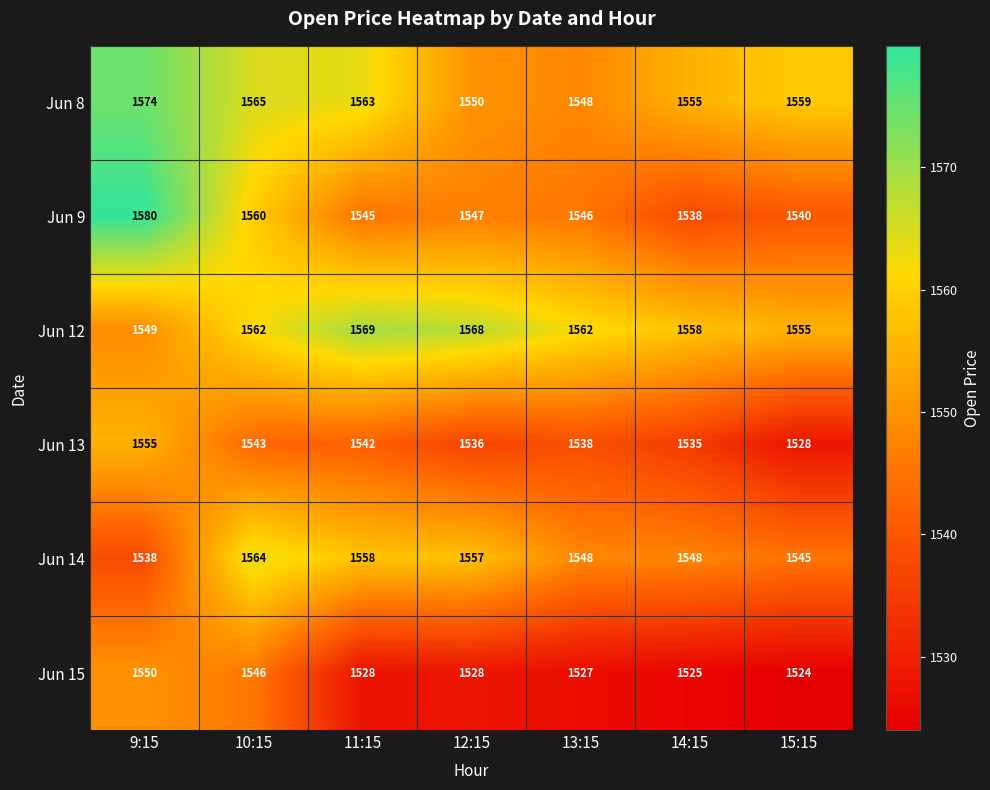

Between 9:15 and 13:15, which series saw the biggest shift?

Jun 9